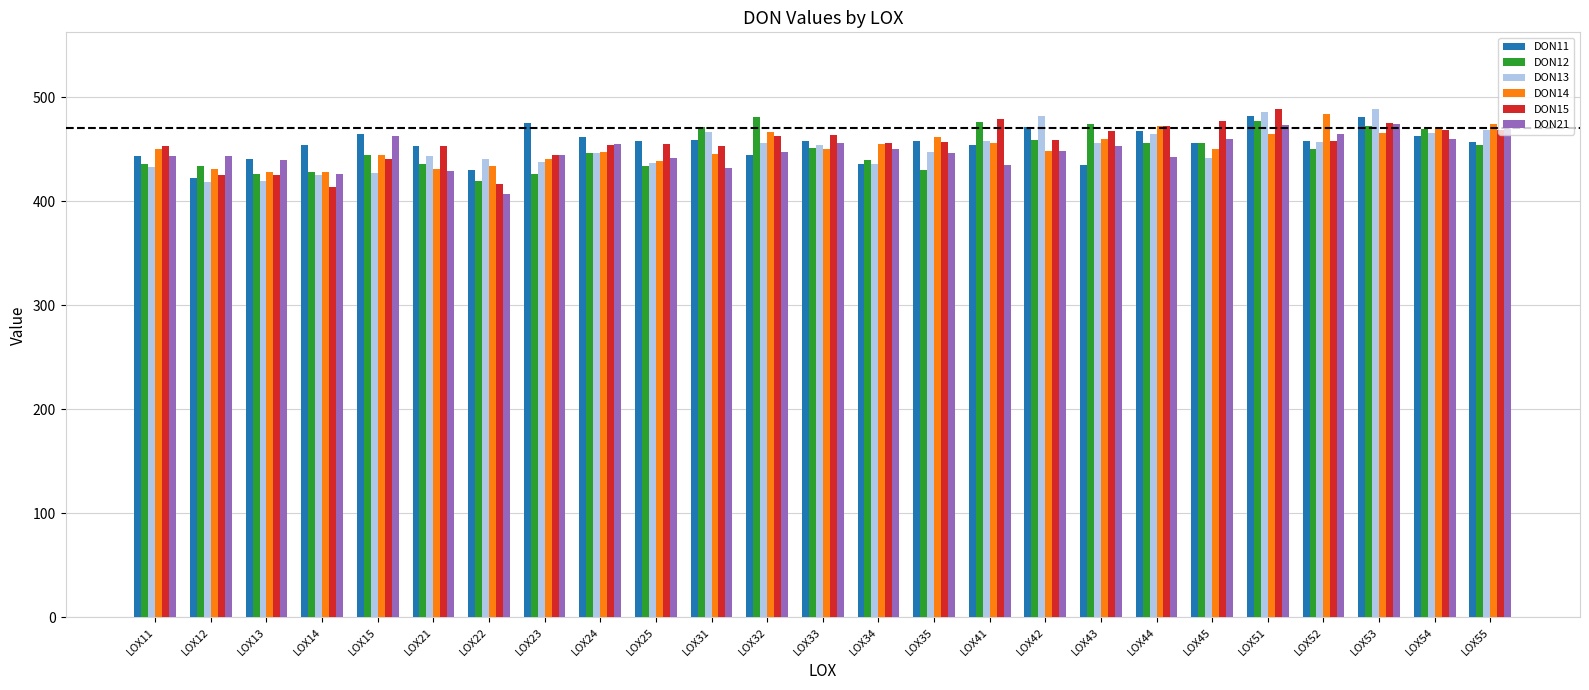

True or false: DON12 has a value of 601.6 at LOX11.

False